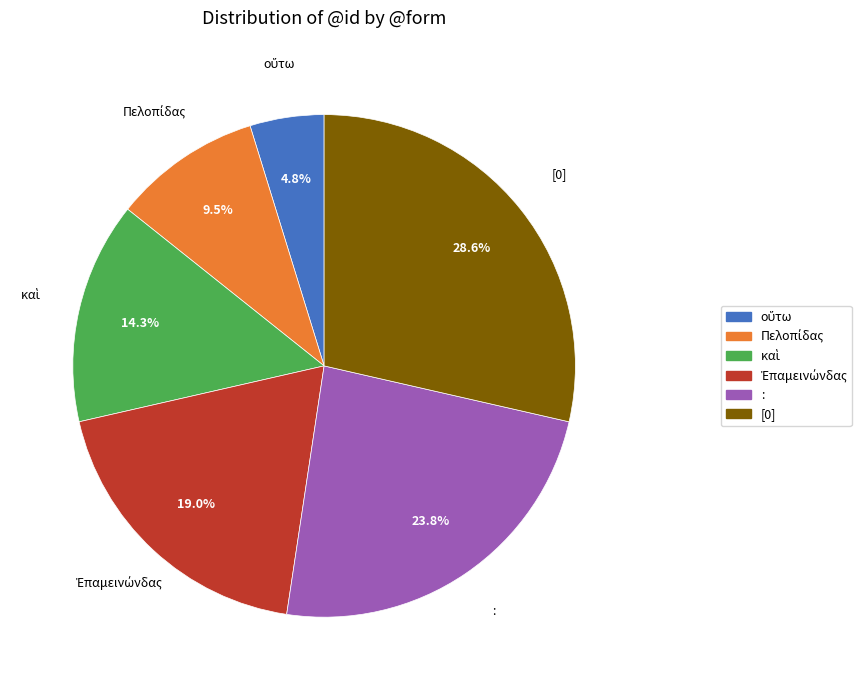

How much of the chart is everything except [0]?

71.4%